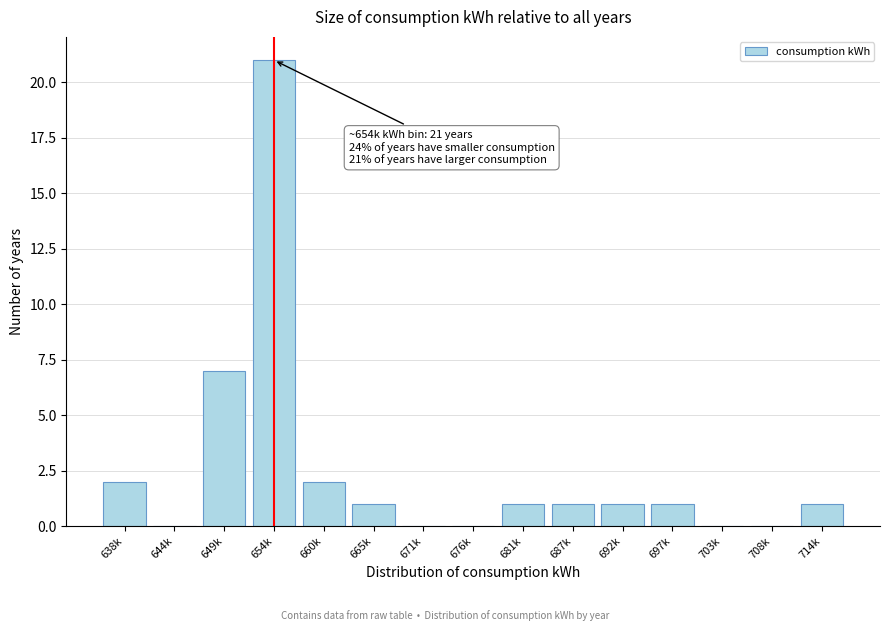

Reading left to right, extract all data points from this chart.

638k=2	644k=0	649k=7	654k=21	660k=2	665k=1	671k=0	676k=0	681k=1	687k=1	692k=1	697k=1	703k=0	708k=0	714k=1